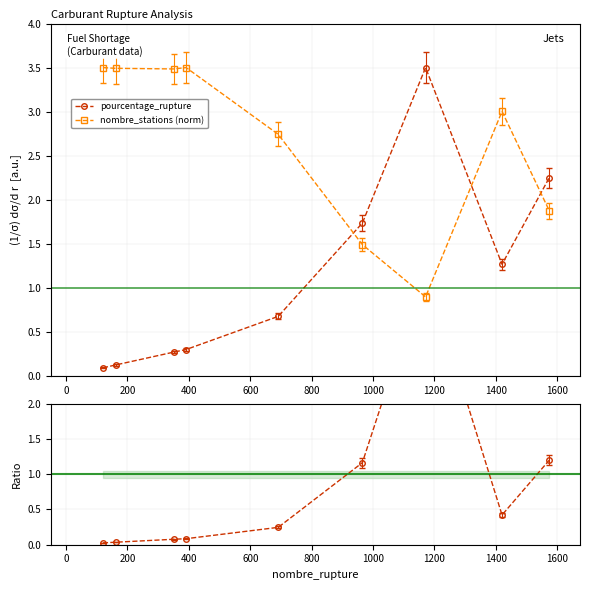

True or false: nombre_stations (norm) has more than 2 points higher than both neighbors.

False